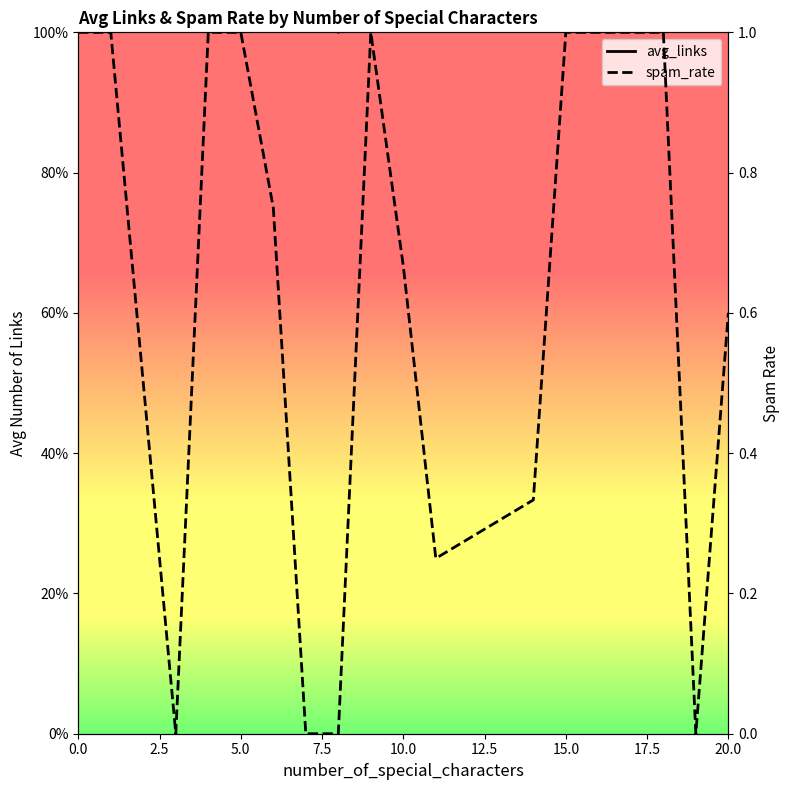

Reading right to left, extract all data points from this chart.

avg_links: 6.0	1.5	8.0	9.0	6.0	10.0	3.7	4.8	7.3	10.0	1.0	4.0	6.8	9.0	6.0	2.0	5.5	7.5	9.0
spam_rate: 0.6	0.0	1.0	1.0	1.0	1.0	0.3	0.2	0.7	1.0	0.0	0.0	0.8	1.0	1.0	0.0	0.5	1.0	1.0